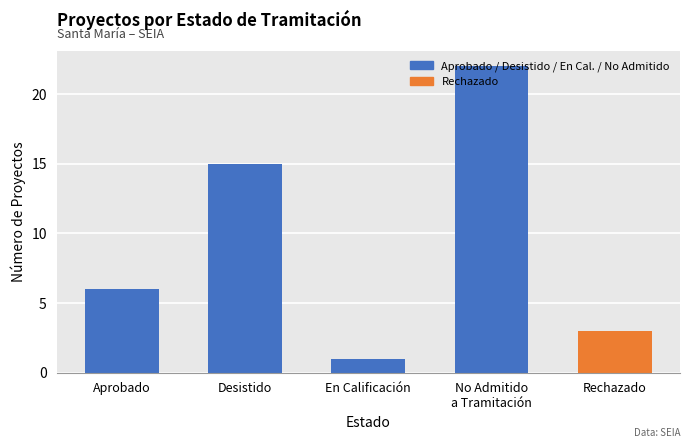

Where is the data nearest to the value 11?

Desistido